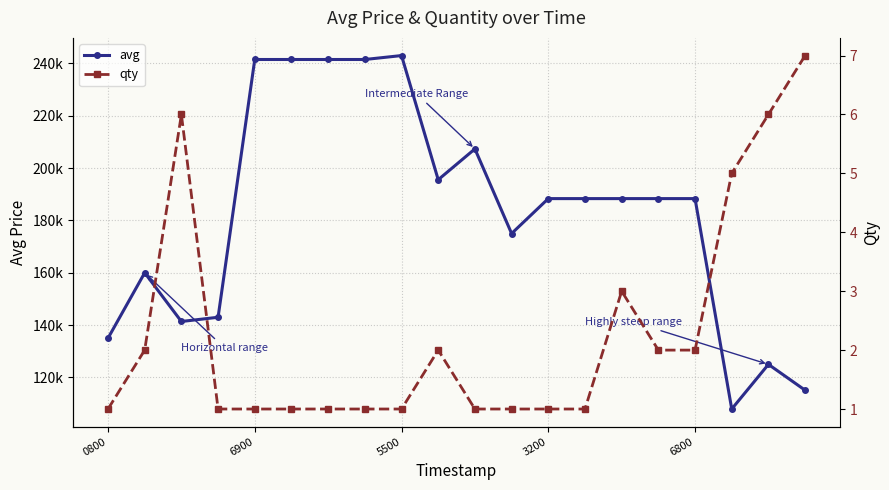

What is the spread (max minus min) of values at 10?

207332